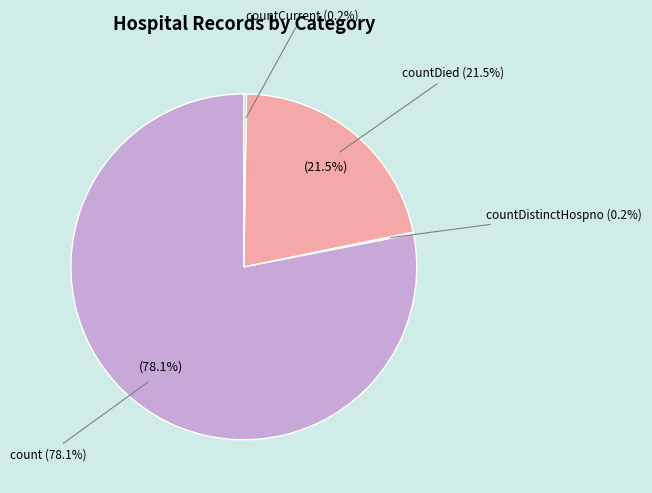

Combined, do countCurrentSuspected and countDistinctHospno account for over 50%?

No